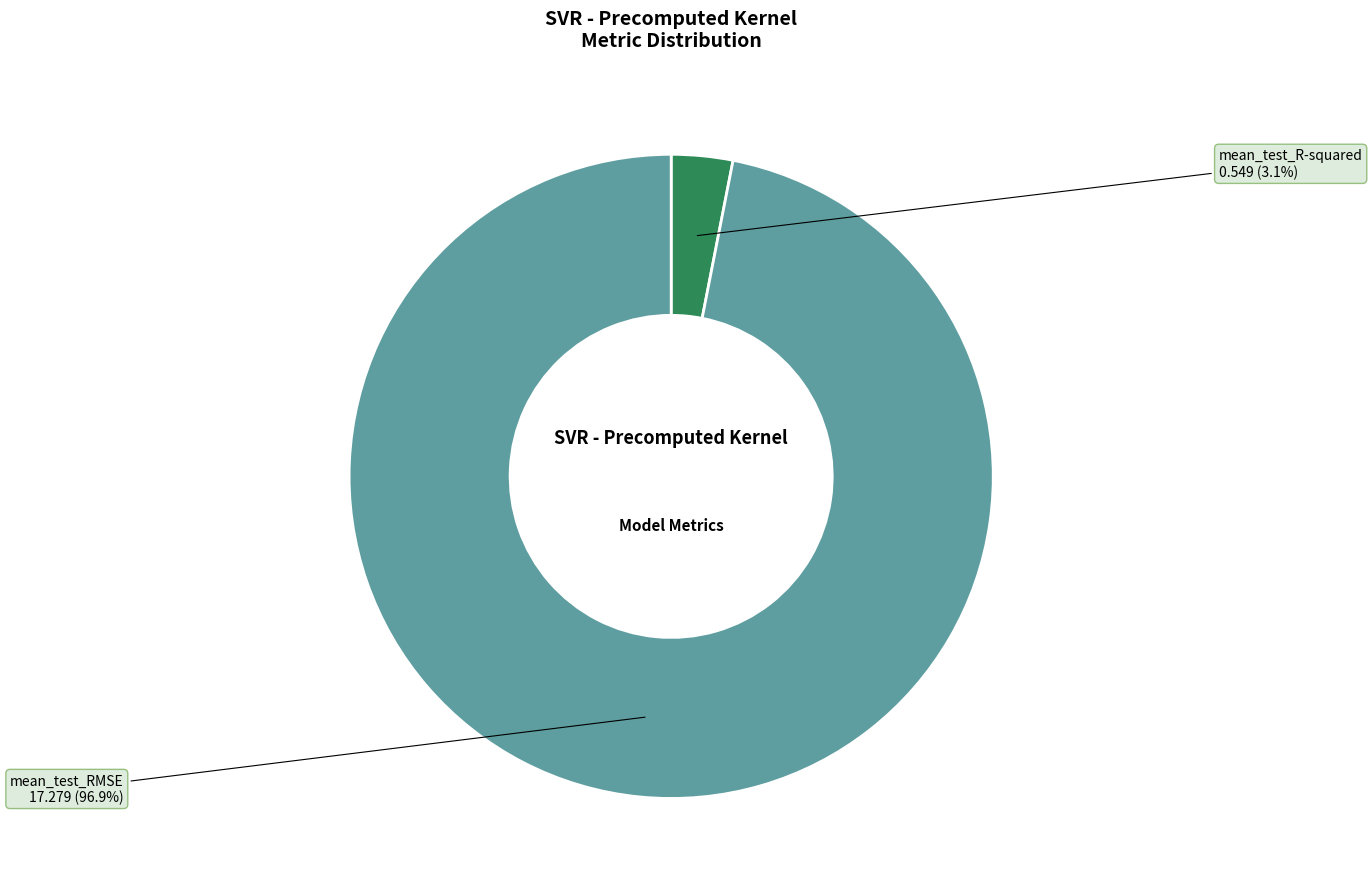

Between mean_test_R-squared and mean_test_RMSE, which is larger?

mean_test_RMSE